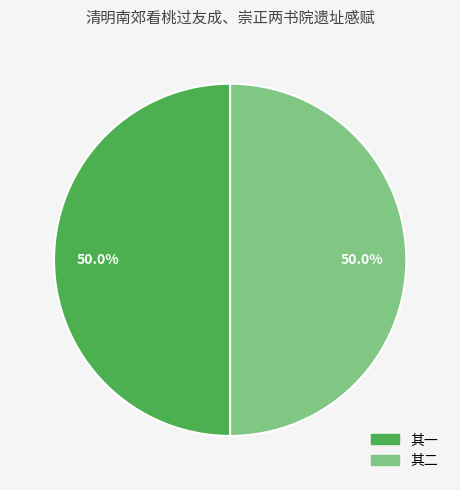

What is the ratio of the value at 其二 to the value at 其一?

1.0